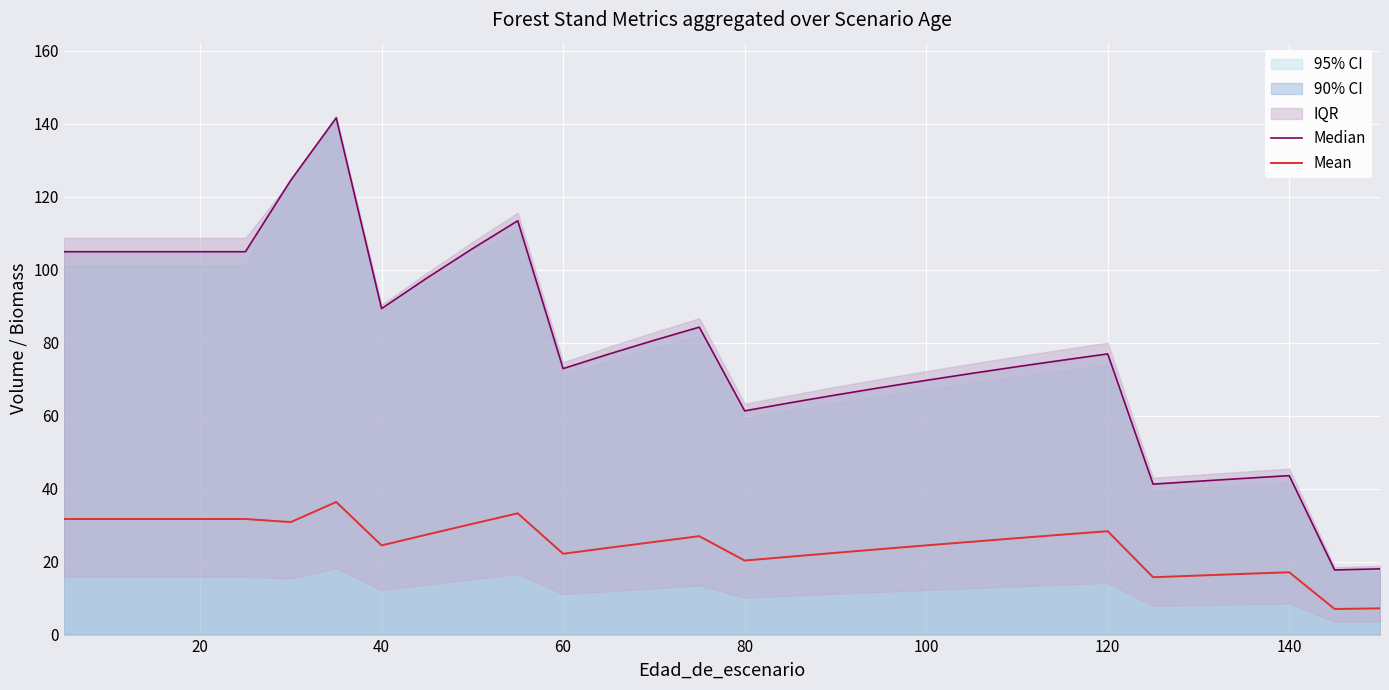

What is the minimum value for Mean?

7.0